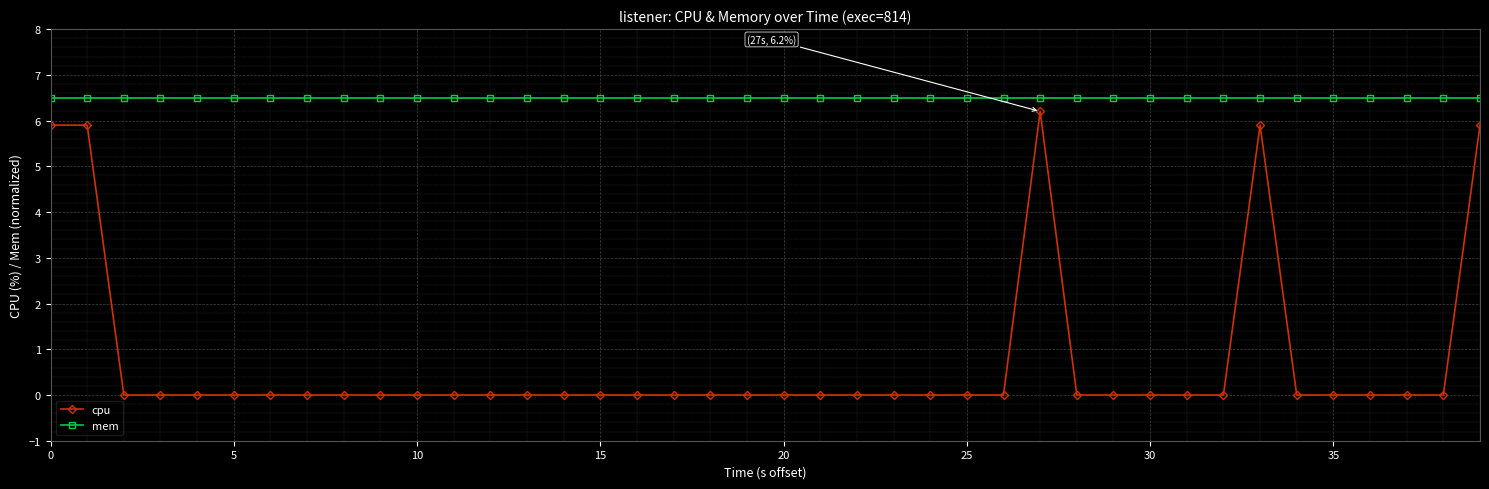

What is the greatest value displayed?

6.5